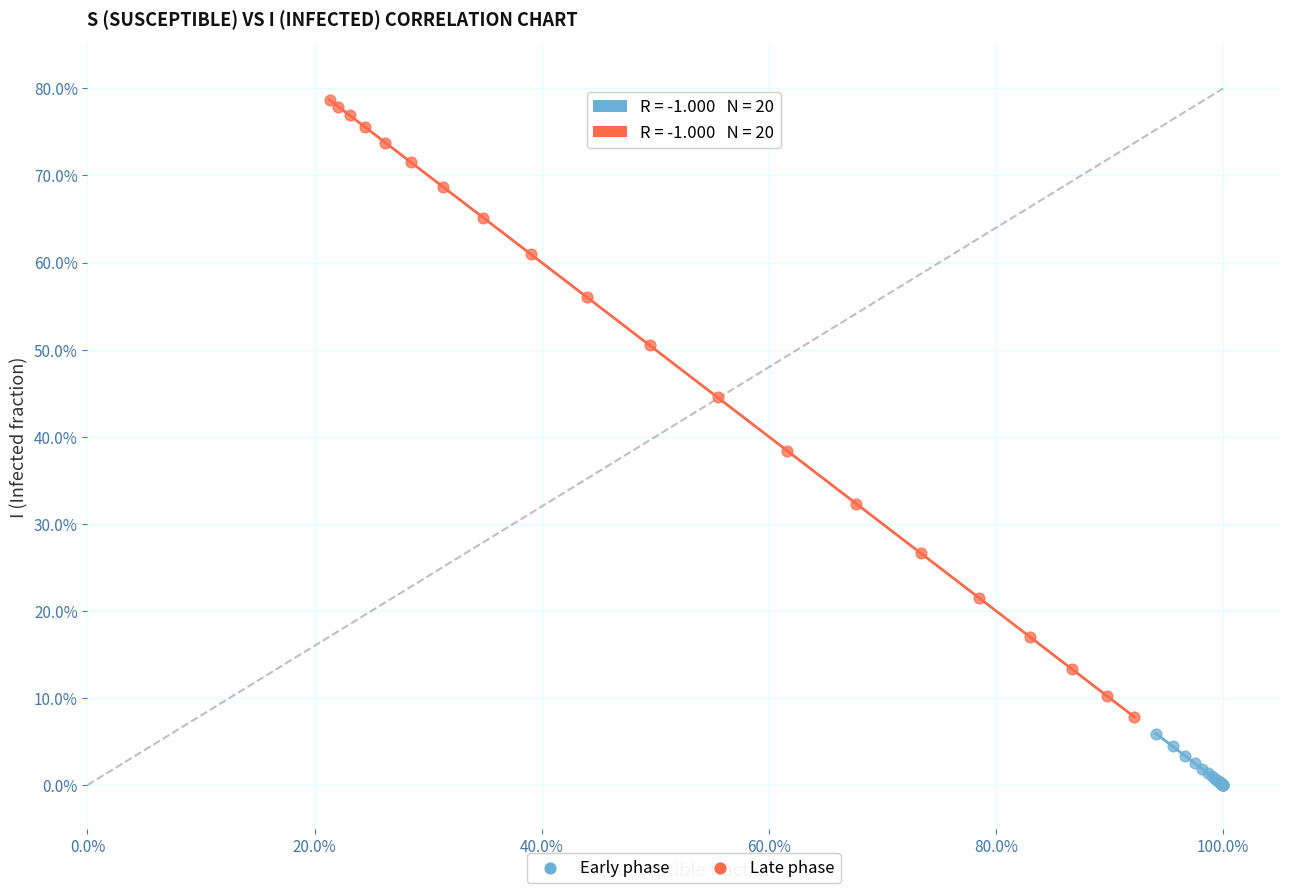

What are all the series names shown in the legend?

Early phase, Late phase